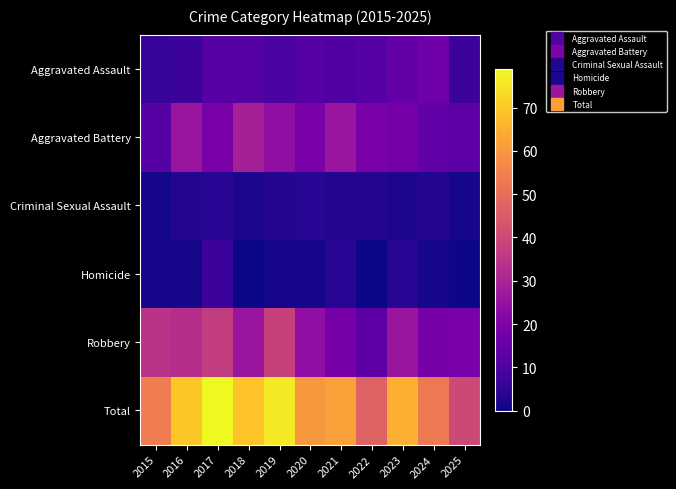

Which series has the largest total across all categories?

Total